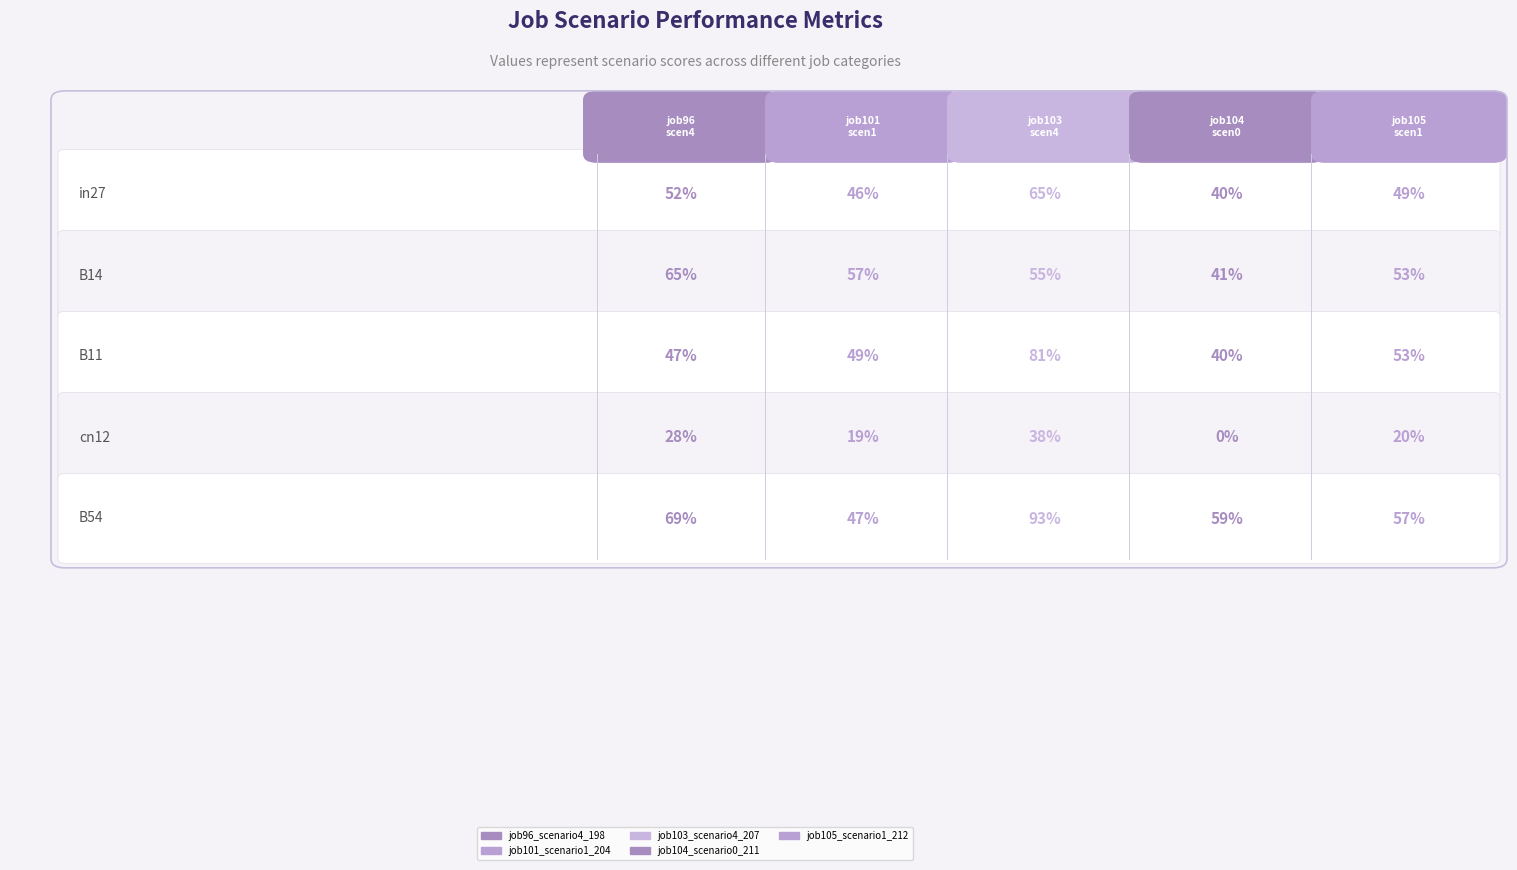

At which label does job105_scenario1_212 reach its minimum?

cn12